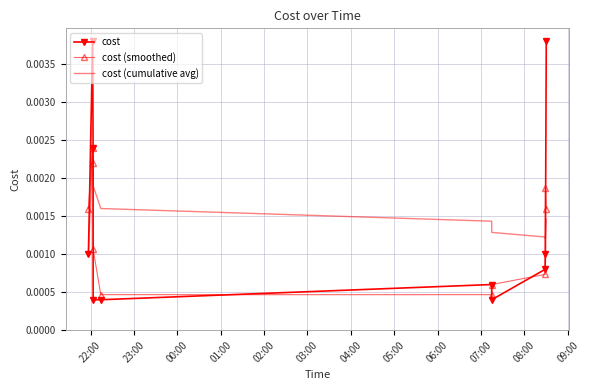

Which series has the widest spread of values?

cost